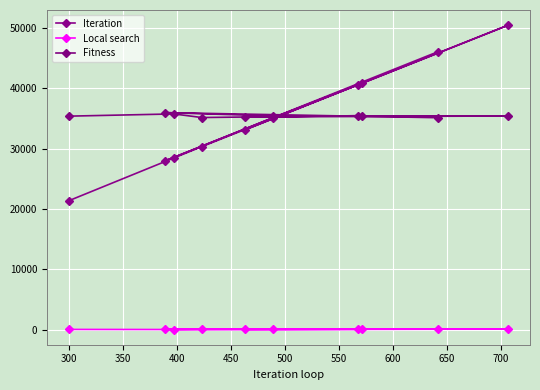

How many data points does each series have?

10